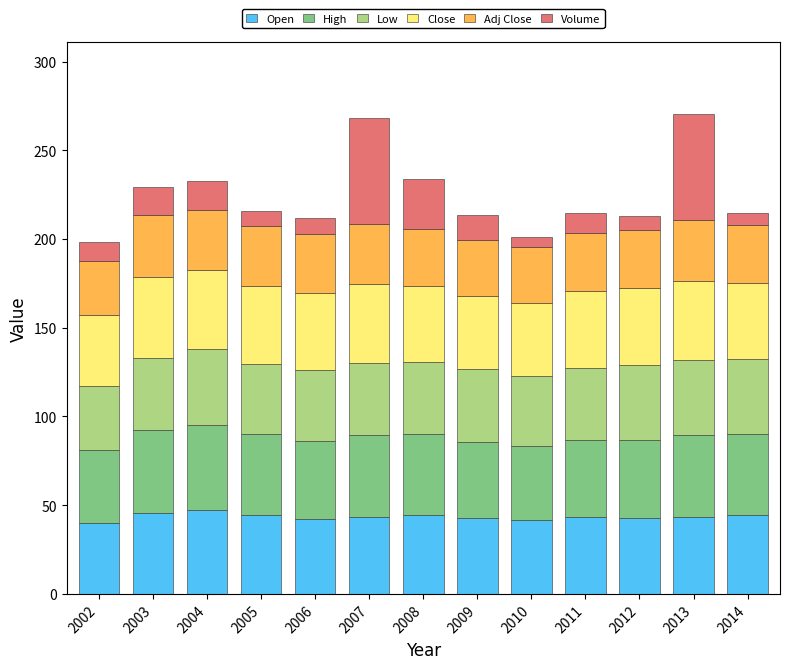

What is the total value across all series at 2013?

270.4